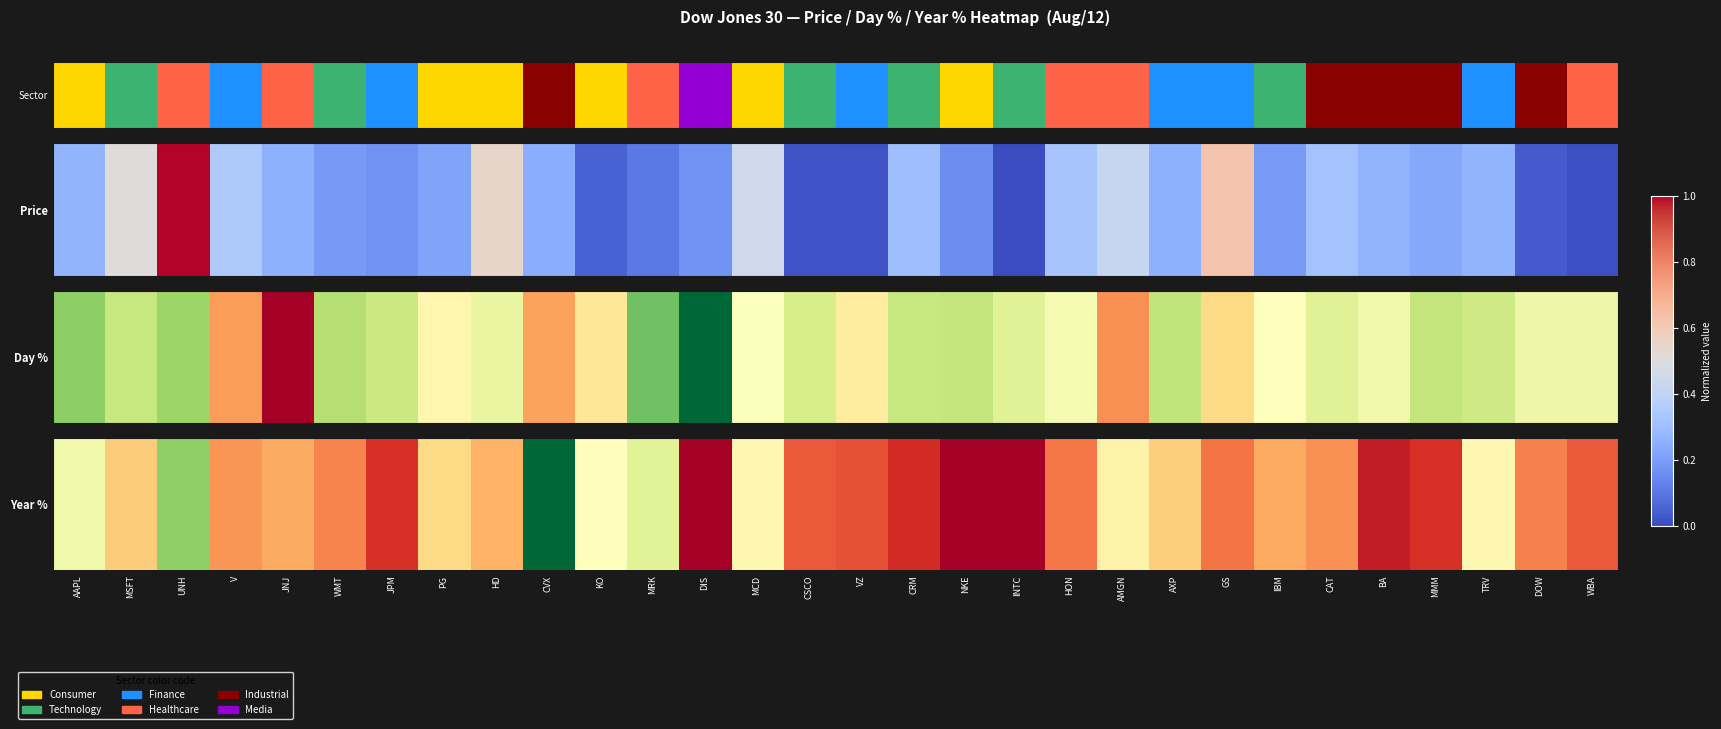

Rank the categories by value from lowest to highest.

DIS, INTC, NKE, BA, CRM, MMM, JPM, VZ, WBA, CSCO, GS, HON, DOW, WMT, CAT, V, IBM, JNJ, HD, MSFT, AXP, PG, AMGN, TRV, MCD, KO, AAPL, MRK, UNH, CVX